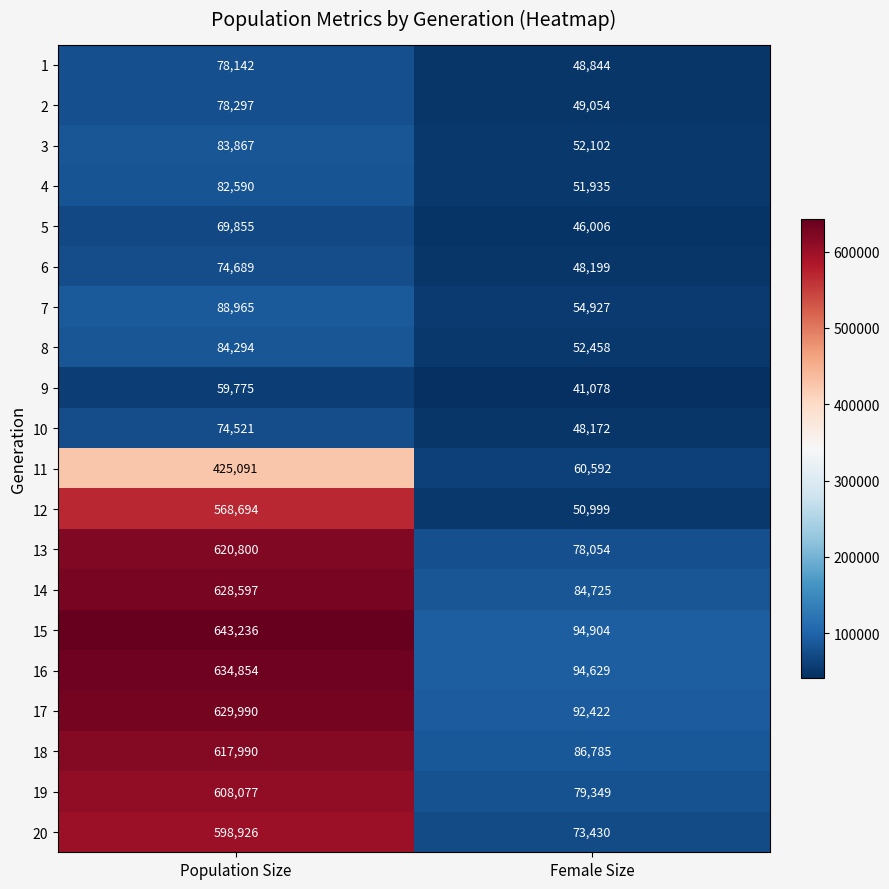

Which series changed the most between Population Size and Female Size?

15